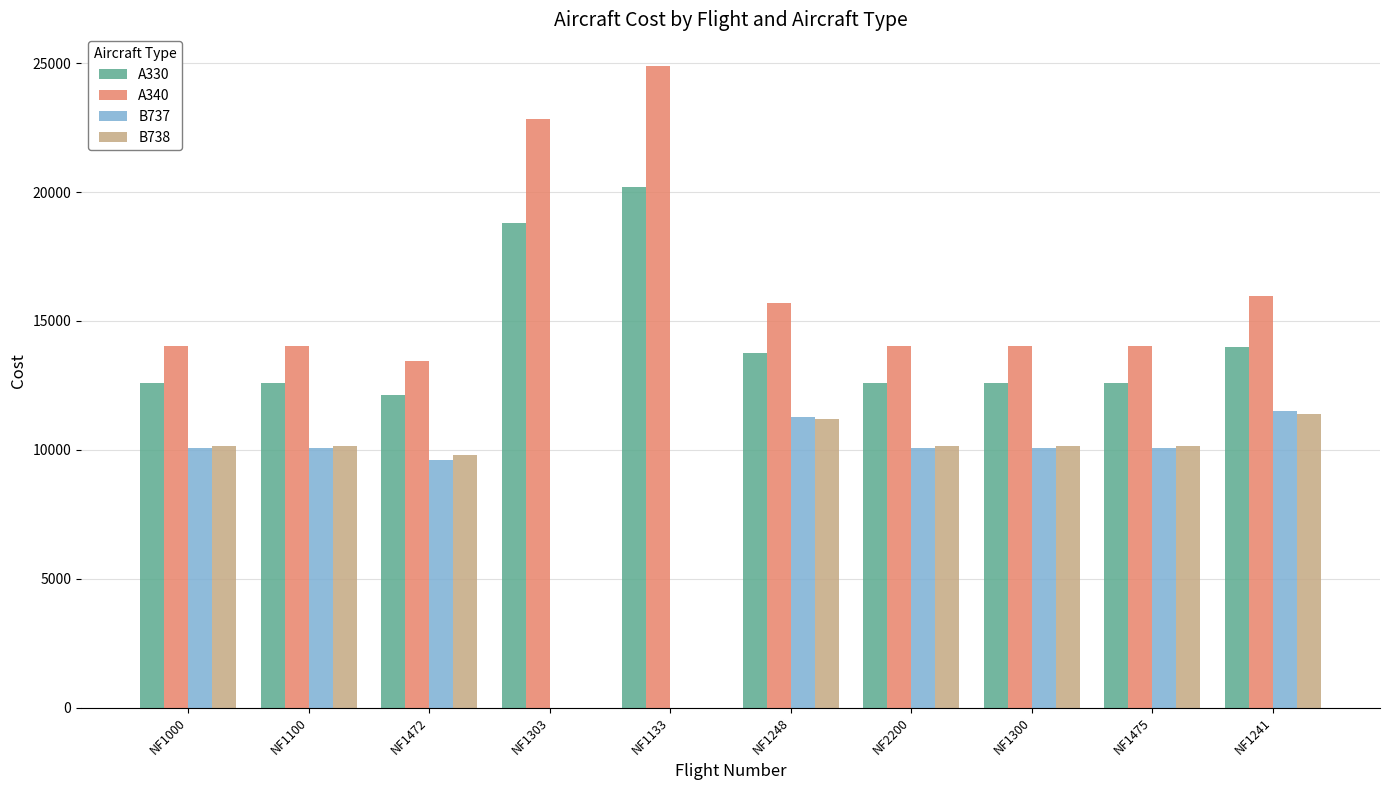

Which label corresponds to the largest value in the chart?

NF1133